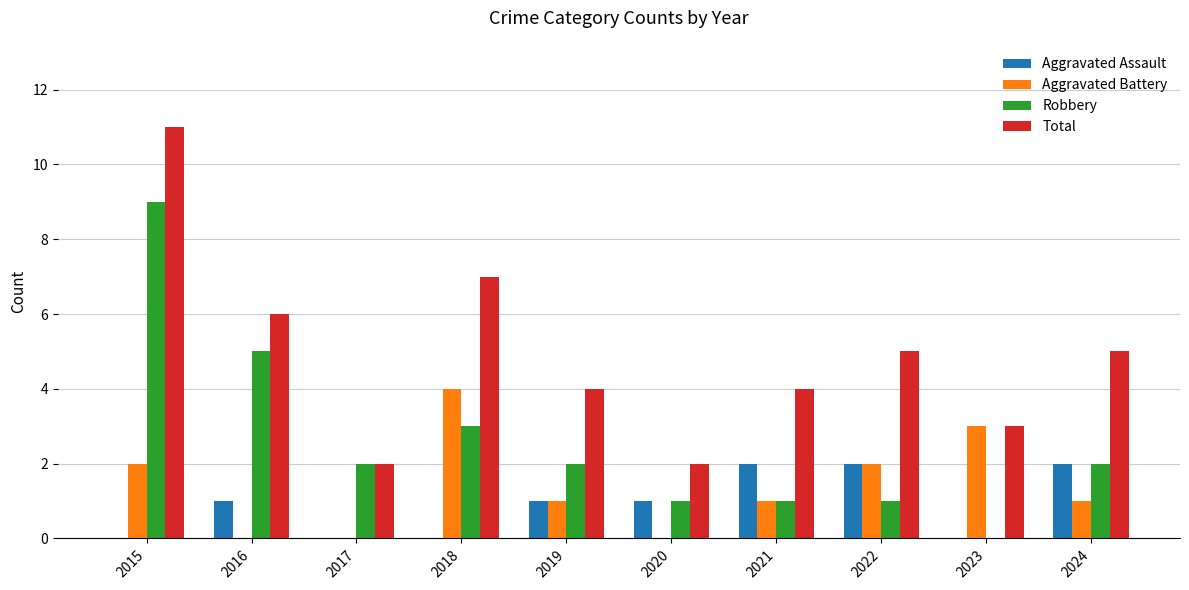

What is the spread (max minus min) of values at 2019?

3